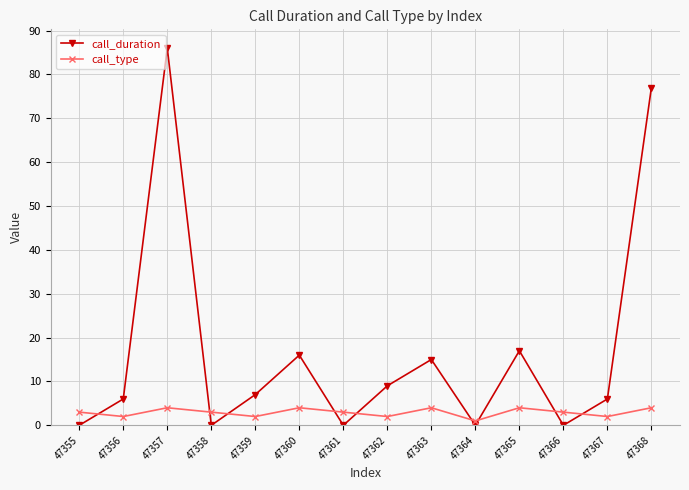

What is the maximum value for call_type?

4